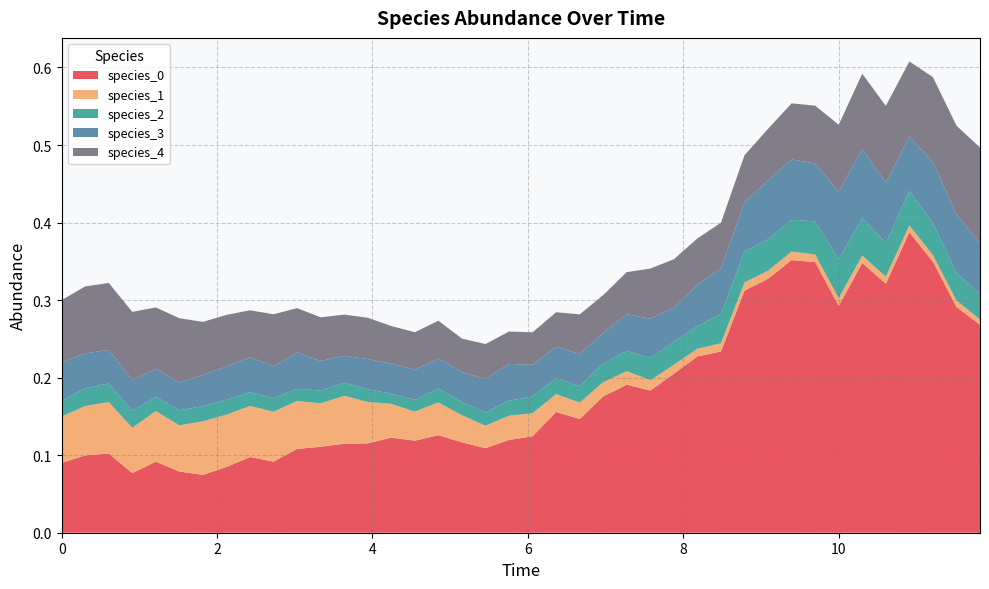

Reading left to right, what are all the values shown in this chart?

species_0: 0=0.1	1=0.1	2=0.1	3=0.1	4=0.1	5=0.1	6=0.1	7=0.1	8=0.1	9=0.1	10=0.1	11=0.1	12=0.1	13=0.1	14=0.1	15=0.1	16=0.1	17=0.1	18=0.1	19=0.1	20=0.1	21=0.2	22=0.1	23=0.2	24=0.2	25=0.2	26=0.2	27=0.2	28=0.2	29=0.3	30=0.3	31=0.4	32=0.3	33=0.3	34=0.3	35=0.3	36=0.4	37=0.3	38=0.3	39=0.3
species_1: 0=0.1	1=0.1	2=0.1	3=0.1	4=0.1	5=0.1	6=0.1	7=0.1	8=0.1	9=0.1	10=0.1	11=0.1	12=0.1	13=0.1	14=0.0	15=0.0	16=0.0	17=0.0	18=0.0	19=0.0	20=0.0	21=0.0	22=0.0	23=0.0	24=0.0	25=0.0	26=0.0	27=0.0	28=0.0	29=0.0	30=0.0	31=0.0	32=0.0	33=0.0	34=0.0	35=0.0	36=0.0	37=0.0	38=0.0	39=0.0
species_2: 0=0.0	1=0.0	2=0.0	3=0.0	4=0.0	5=0.0	6=0.0	7=0.0	8=0.0	9=0.0	10=0.0	11=0.0	12=0.0	13=0.0	14=0.0	15=0.0	16=0.0	17=0.0	18=0.0	19=0.0	20=0.0	21=0.0	22=0.0	23=0.0	24=0.0	25=0.0	26=0.0	27=0.0	28=0.0	29=0.0	30=0.0	31=0.0	32=0.0	33=0.1	34=0.0	35=0.0	36=0.0	37=0.0	38=0.0	39=0.0
species_3: 0=0.1	1=0.0	2=0.0	3=0.0	4=0.0	5=0.0	6=0.0	7=0.0	8=0.0	9=0.0	10=0.0	11=0.0	12=0.0	13=0.0	14=0.0	15=0.0	16=0.0	17=0.0	18=0.0	19=0.0	20=0.0	21=0.0	22=0.0	23=0.0	24=0.0	25=0.1	26=0.0	27=0.1	28=0.1	29=0.1	30=0.1	31=0.1	32=0.1	33=0.1	34=0.1	35=0.1	36=0.1	37=0.1	38=0.1	39=0.1
species_4: 0=0.1	1=0.1	2=0.1	3=0.1	4=0.1	5=0.1	6=0.1	7=0.1	8=0.1	9=0.1	10=0.1	11=0.1	12=0.1	13=0.1	14=0.0	15=0.0	16=0.0	17=0.0	18=0.0	19=0.0	20=0.0	21=0.0	22=0.1	23=0.0	24=0.1	25=0.1	26=0.1	27=0.1	28=0.1	29=0.1	30=0.1	31=0.1	32=0.1	33=0.1	34=0.1	35=0.1	36=0.1	37=0.1	38=0.1	39=0.1